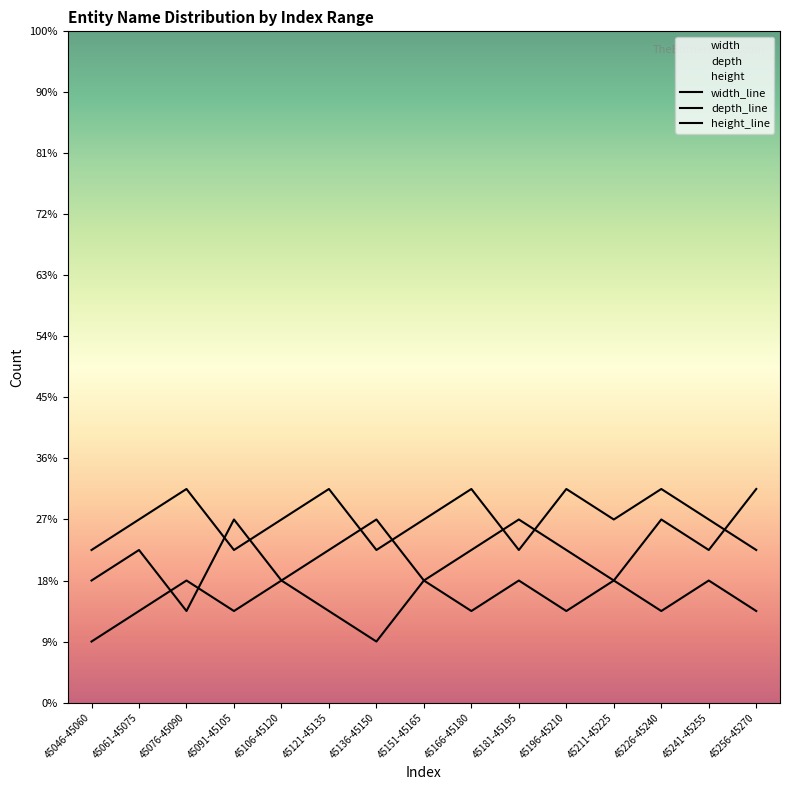

Rank the series by their average value, from highest to lowest.

depth_line, width_line, height_line